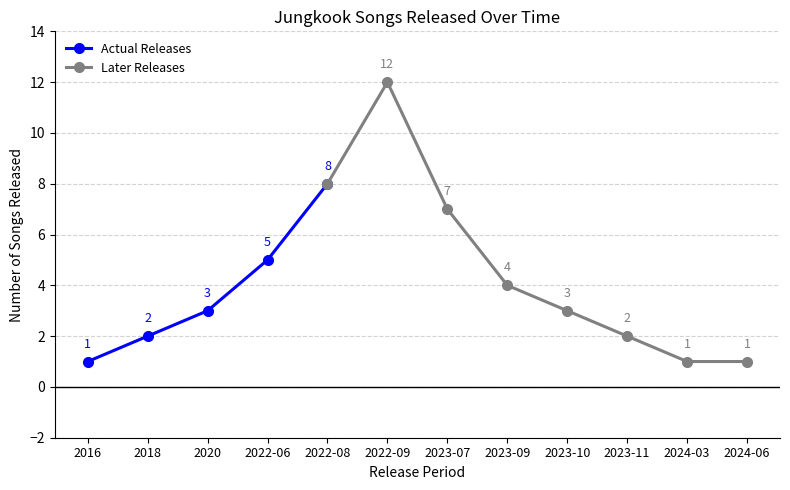

What is the sum of all values?

49